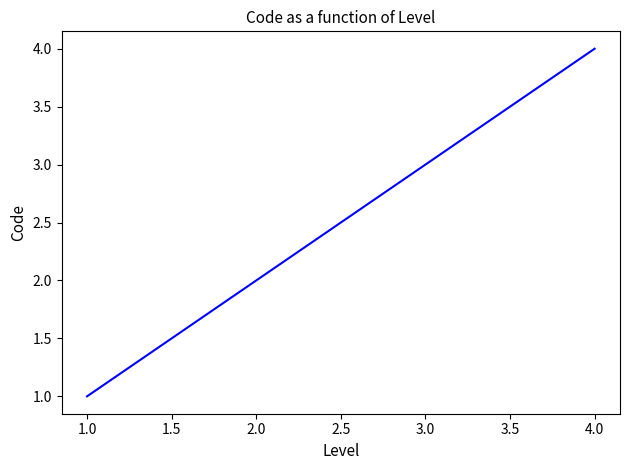

What is the difference between the values at 2.0 and 1.0?

1